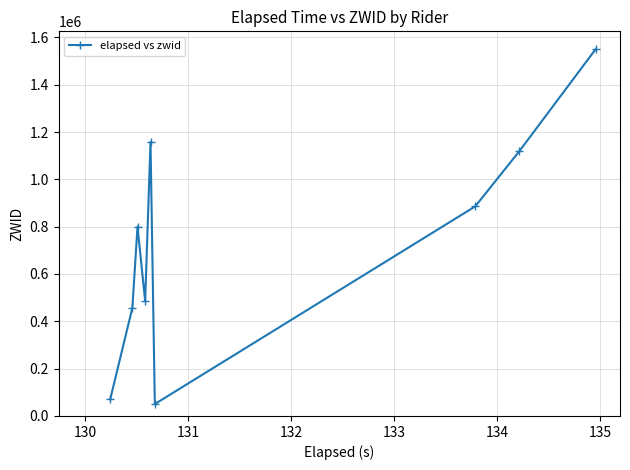

What is the difference between the second highest and second lowest values?

1087668